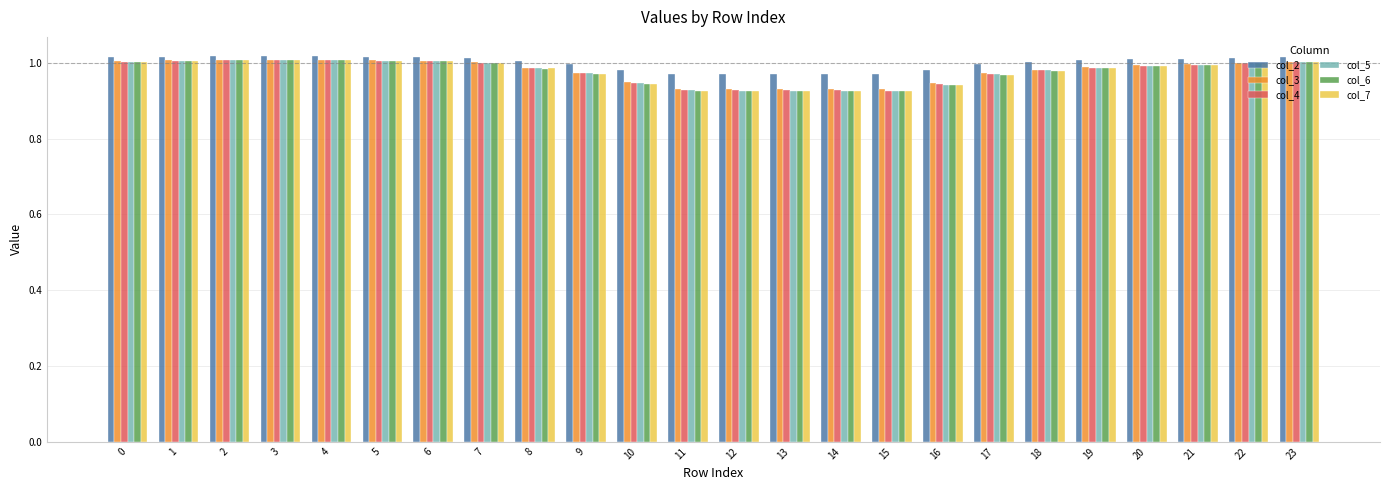

What is the sum of the col_4 values at 9 and 18?

2.0